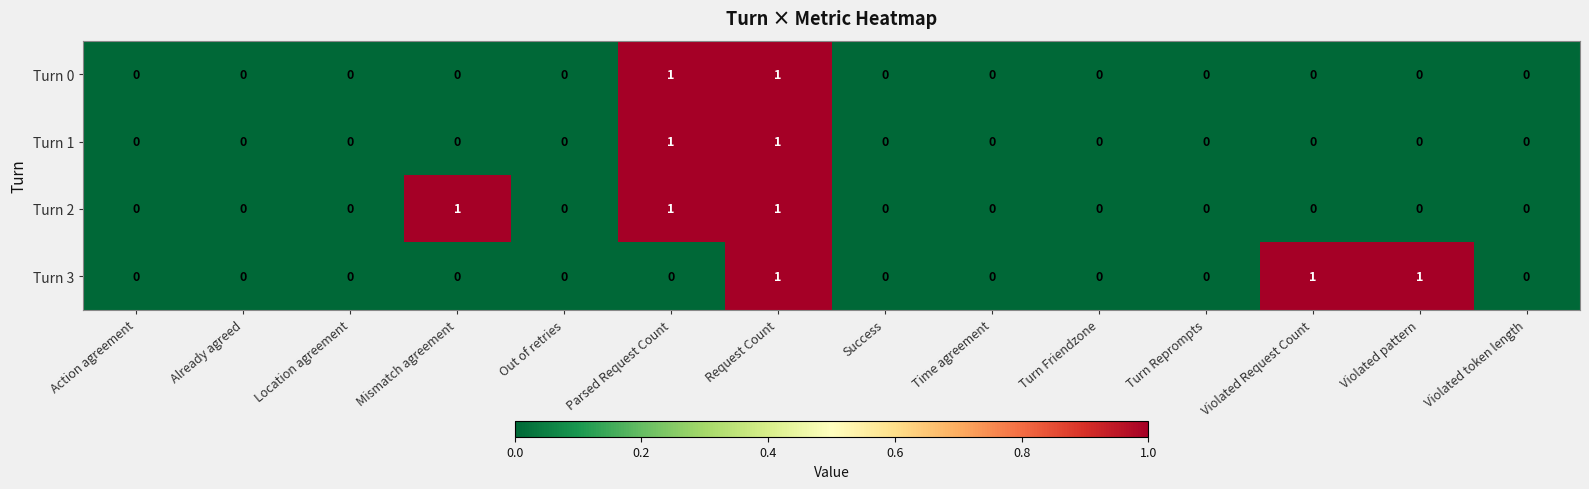

What is the sum of all Turn 2 values?

3